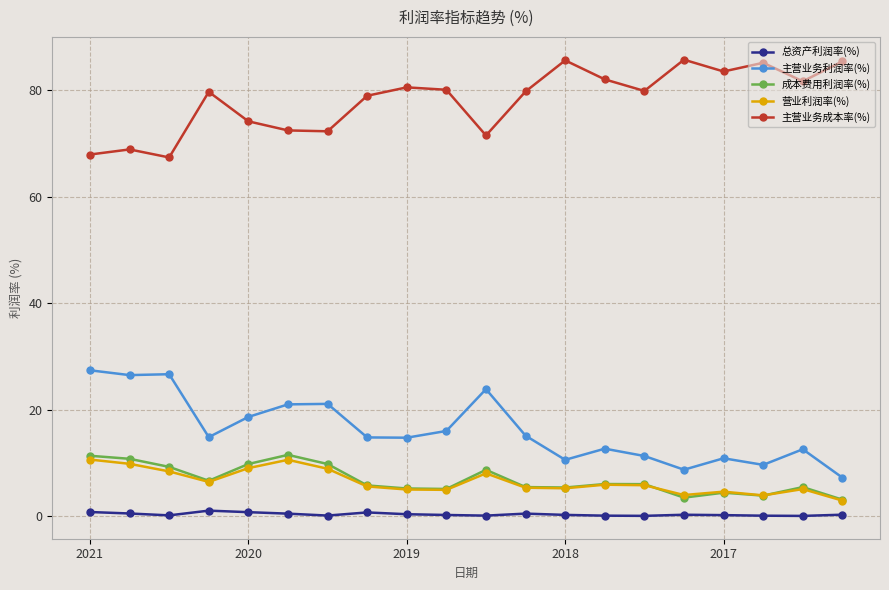

In 总资产利润率(%), how many points are lower than both neighbors (excluding endpoints)?

5